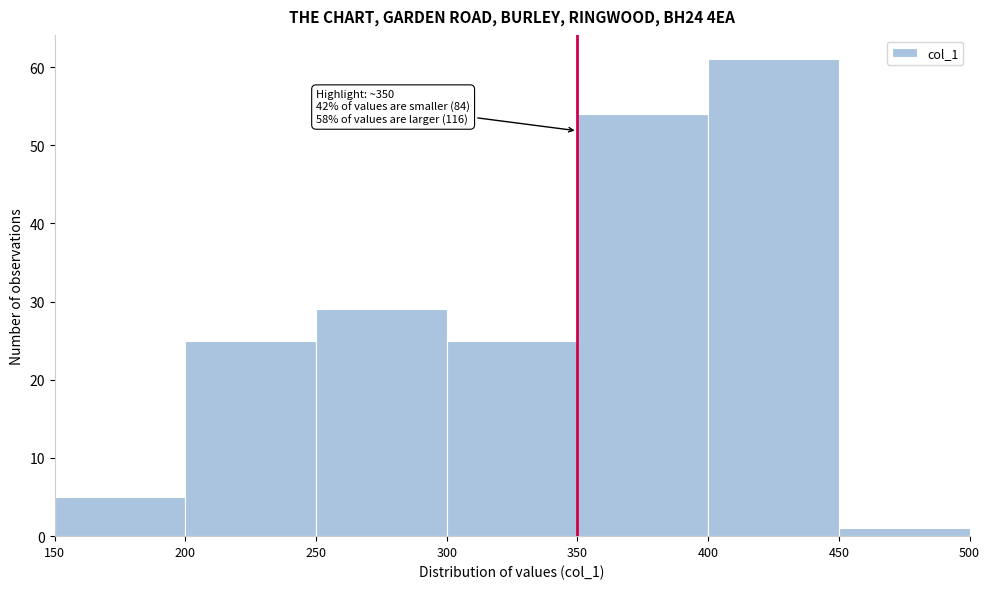

Which range on the x-axis has the tallest bar?

400 to 450